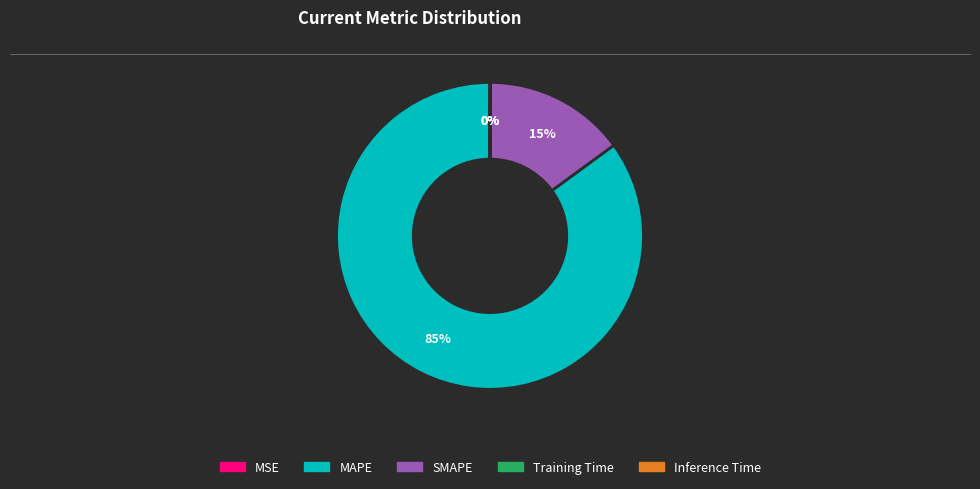

To the nearest percent, what is the difference between the largest and smallest slice percentages?

85%